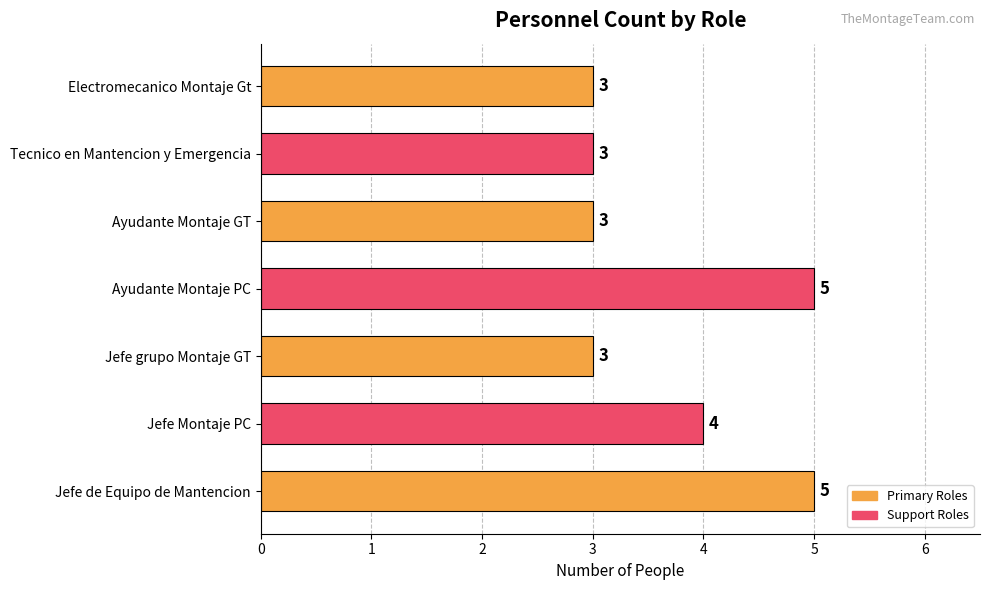

True or false: the data shows 4 at Jefe Montaje PC.

True